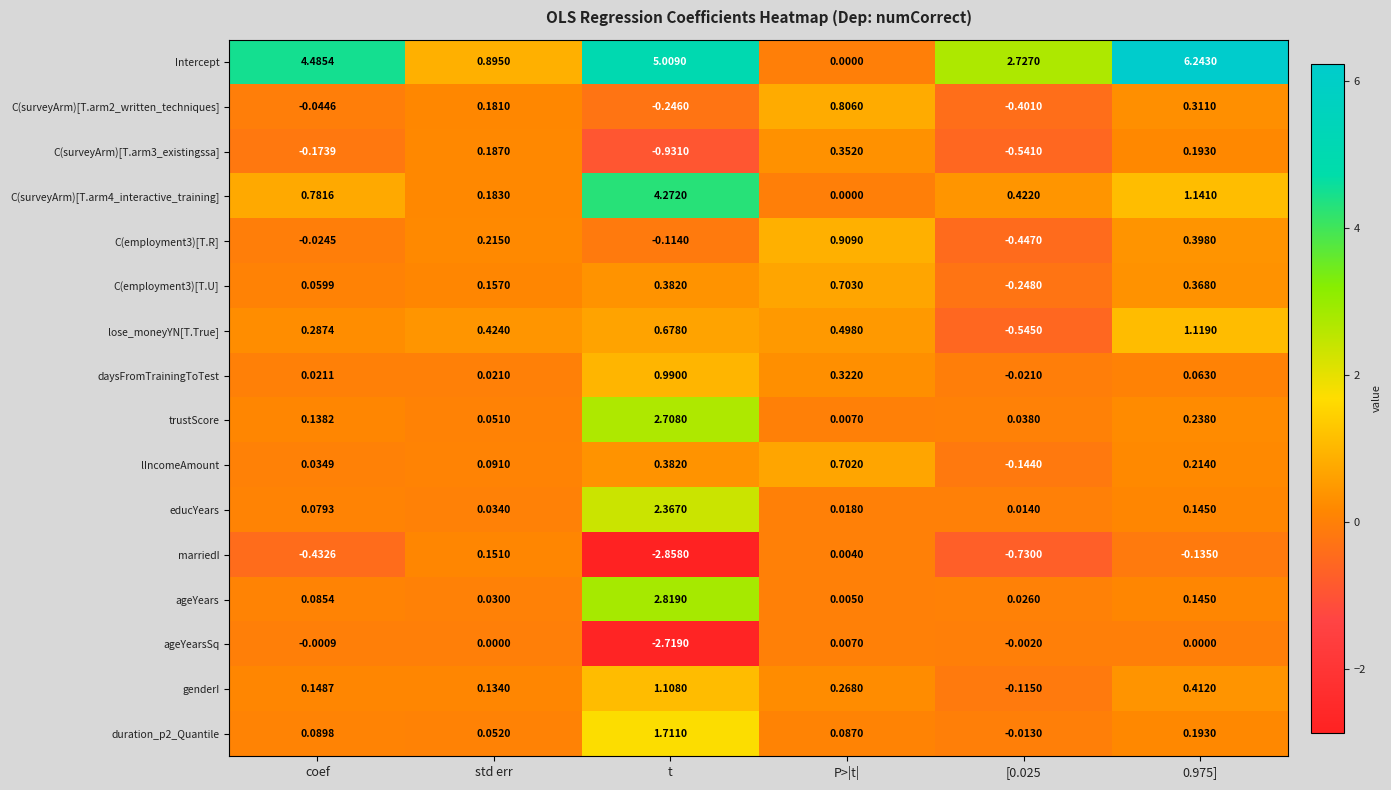

How many series are shown in this chart?

16